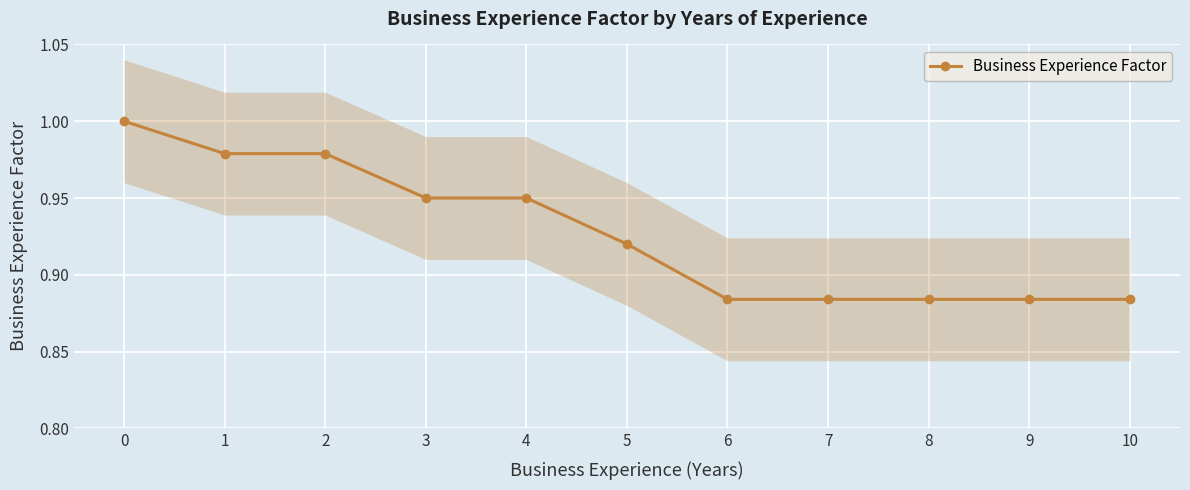

Rank the categories by value from lowest to highest.

6, 7, 8, 9, 10, 5, 3, 4, 1, 2, 0